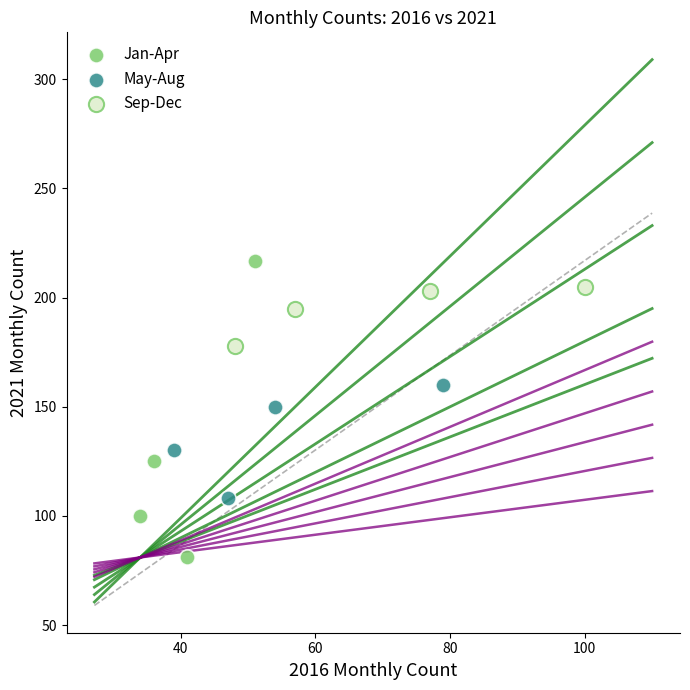

Which series reaches the minimum Y coordinate?

Jan-Apr